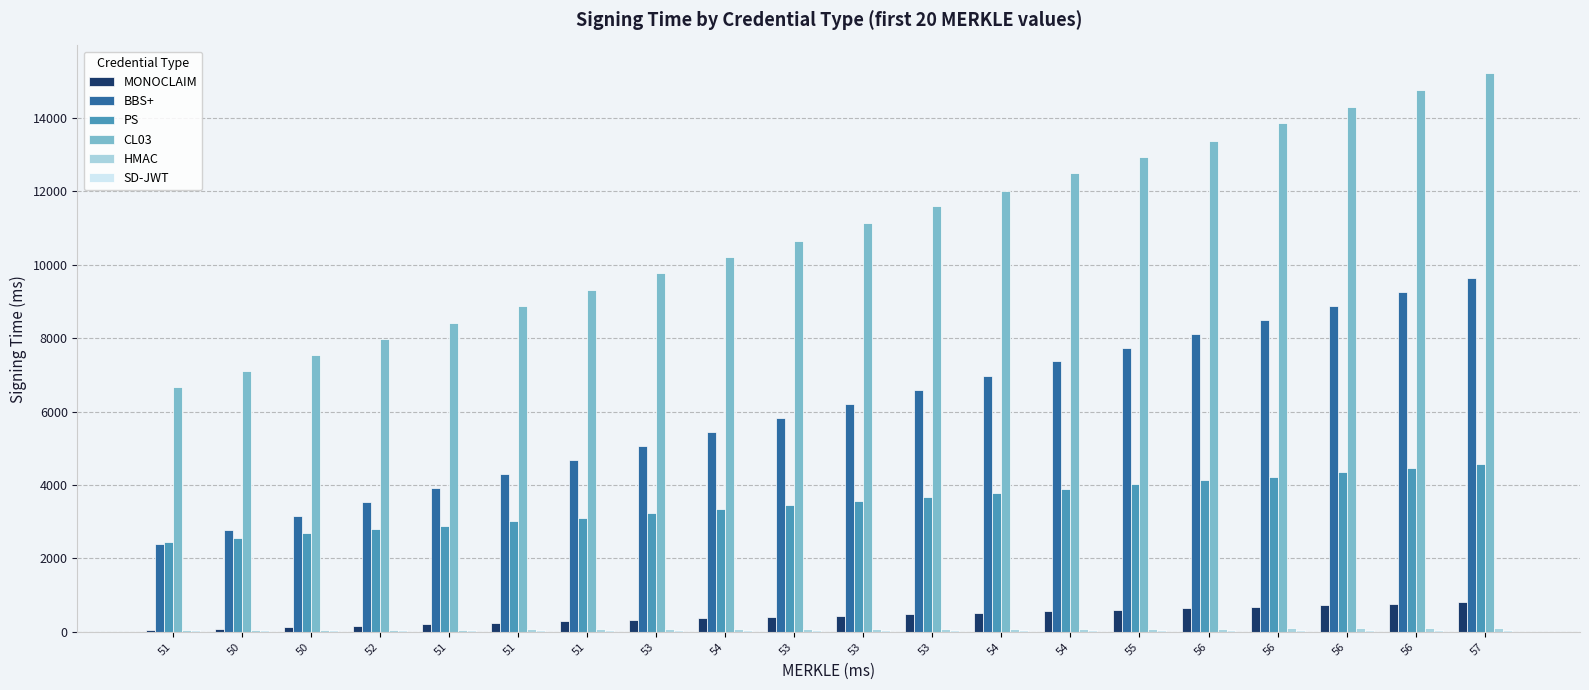

At which category does the chart reach its peak across all series?

57